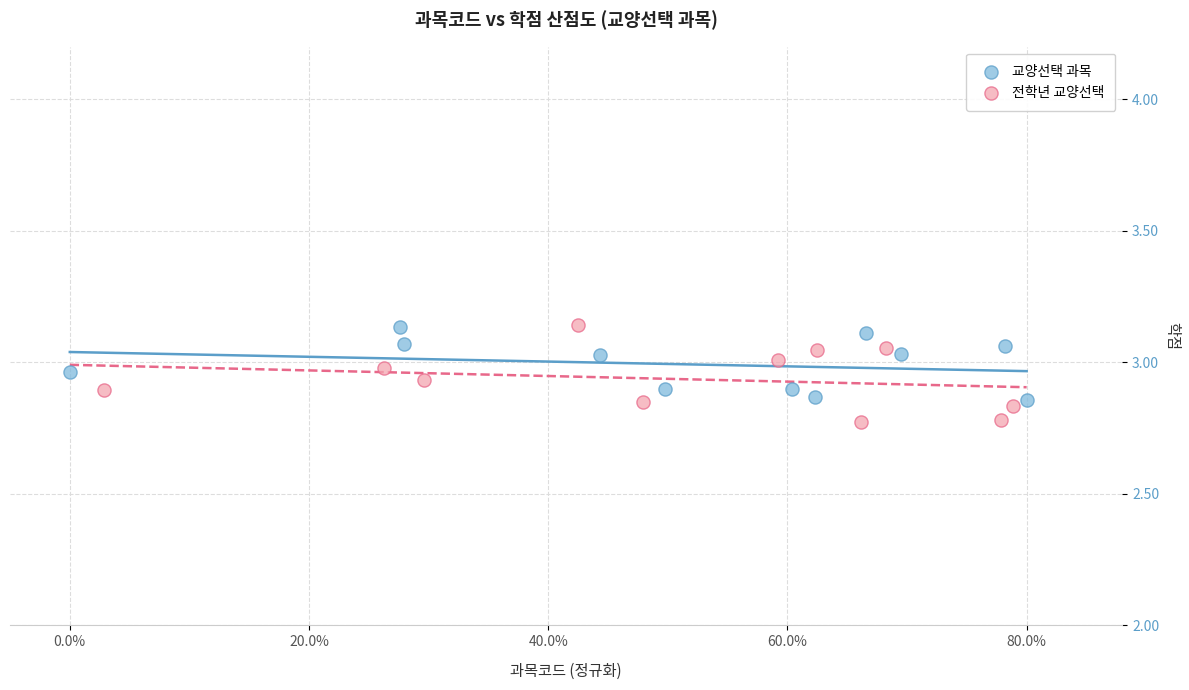

What are all the series names shown in the legend?

교양선택 과목, 전학년 교양선택